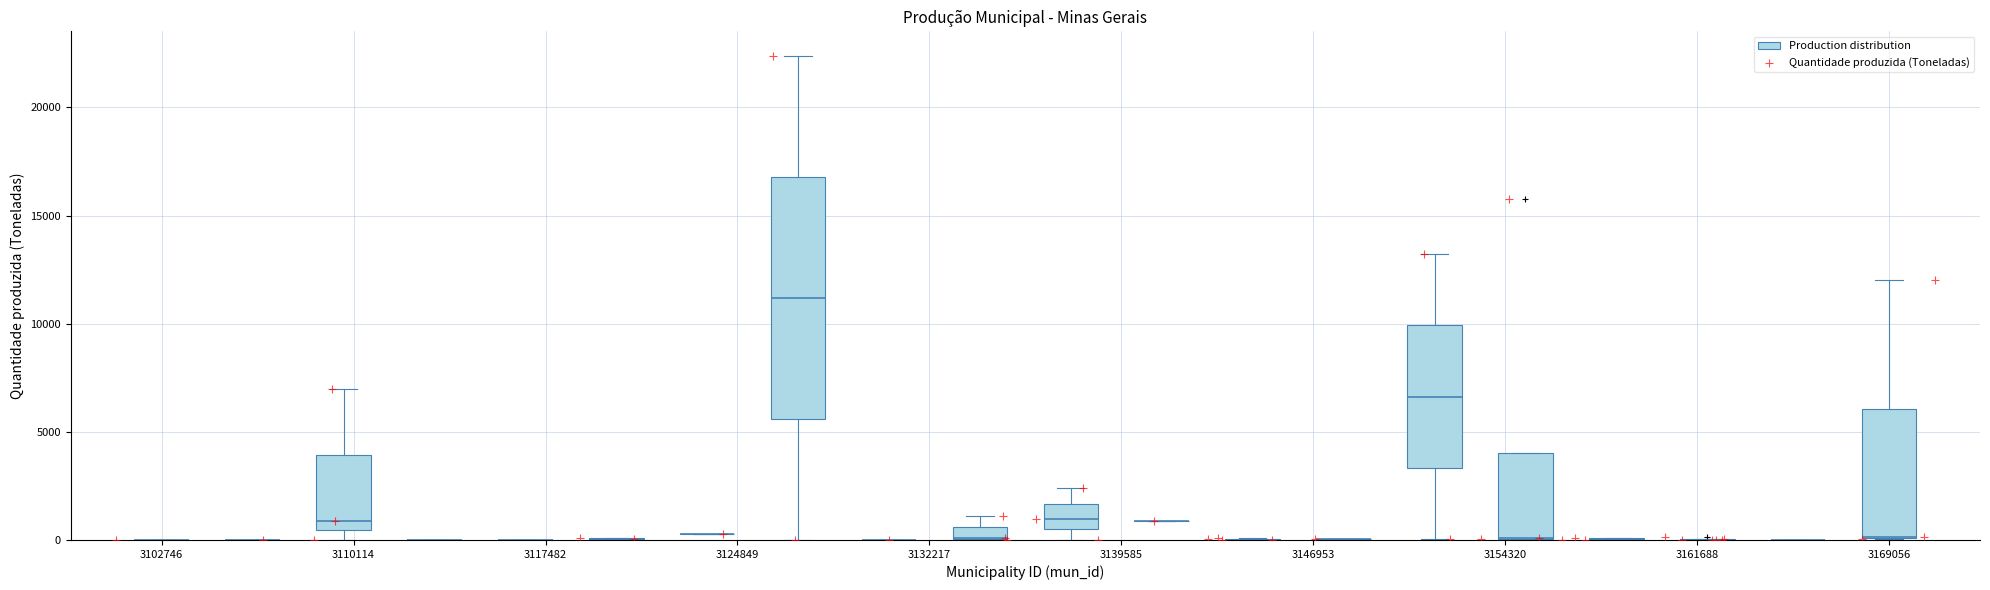

What Y value in the scatter plot is closest to 11202?

12000